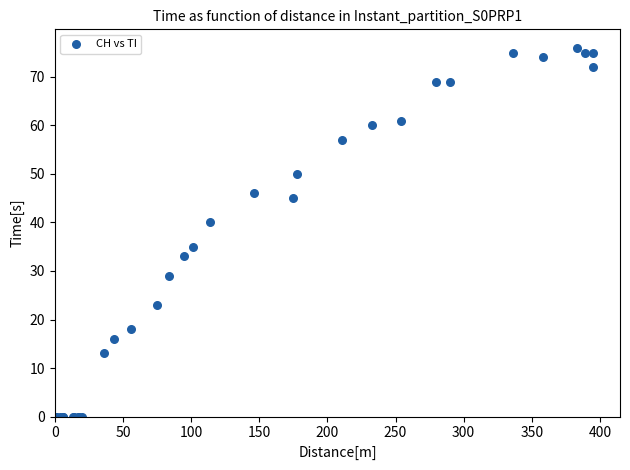

What Y value in the scatter plot is closest to 38?

40